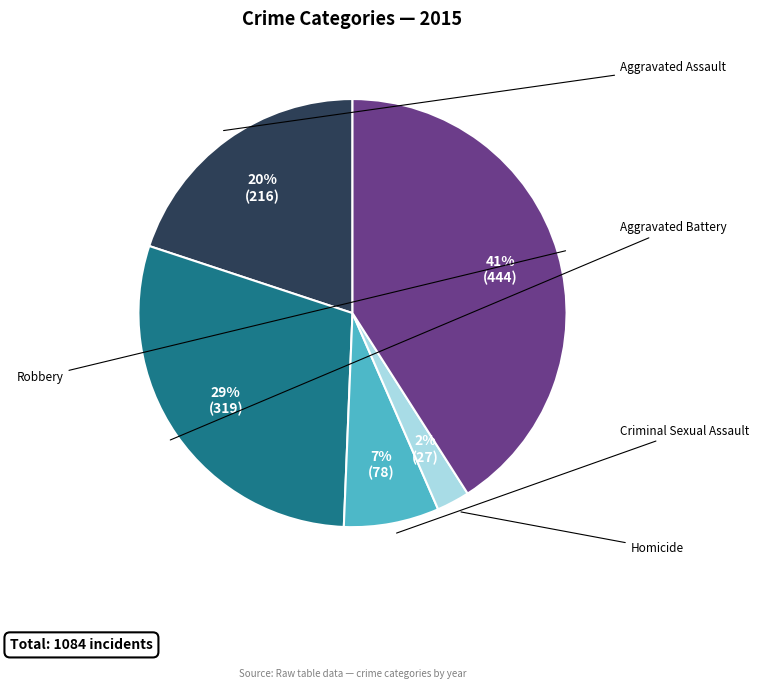

Is there any slice that represents more than half of the pie?

No